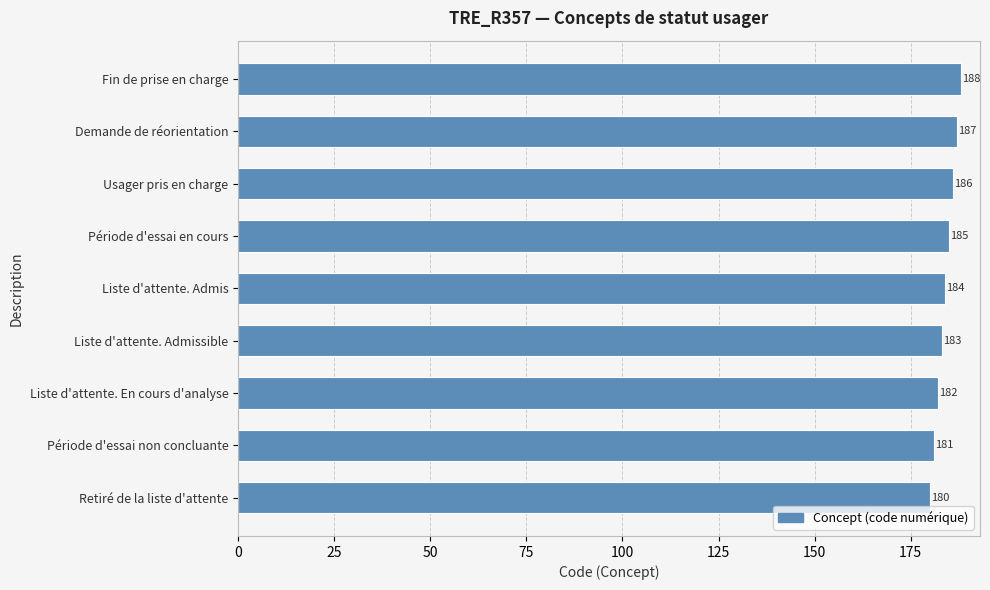

The chart shows a value of 184 at Liste d'attente. Admis. True or false?

True